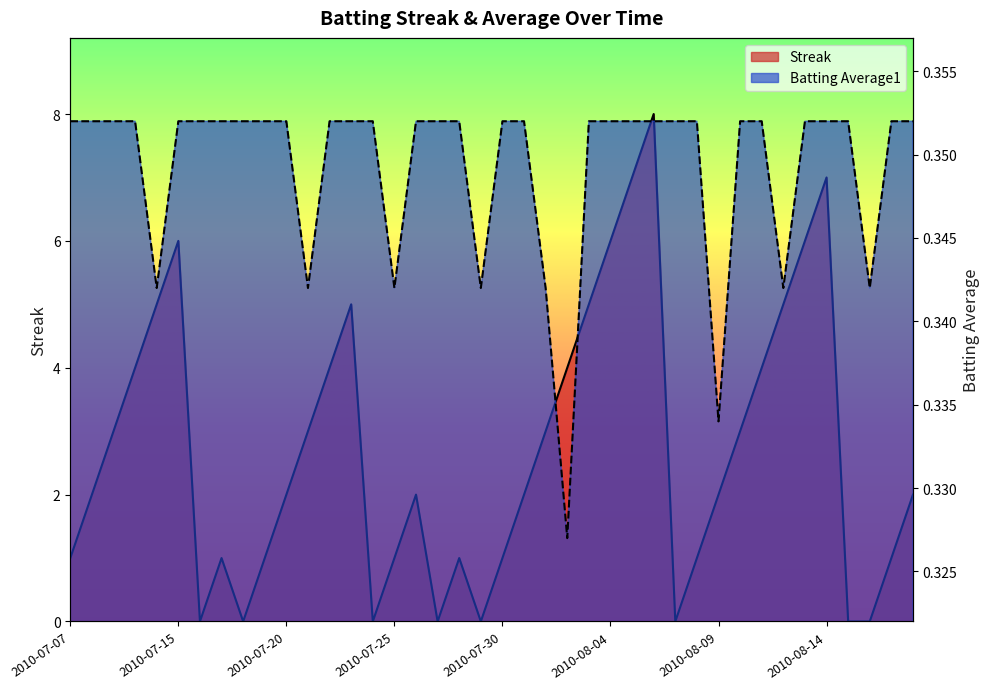

True or false: Streak has more than 2 points higher than both neighbors.

True